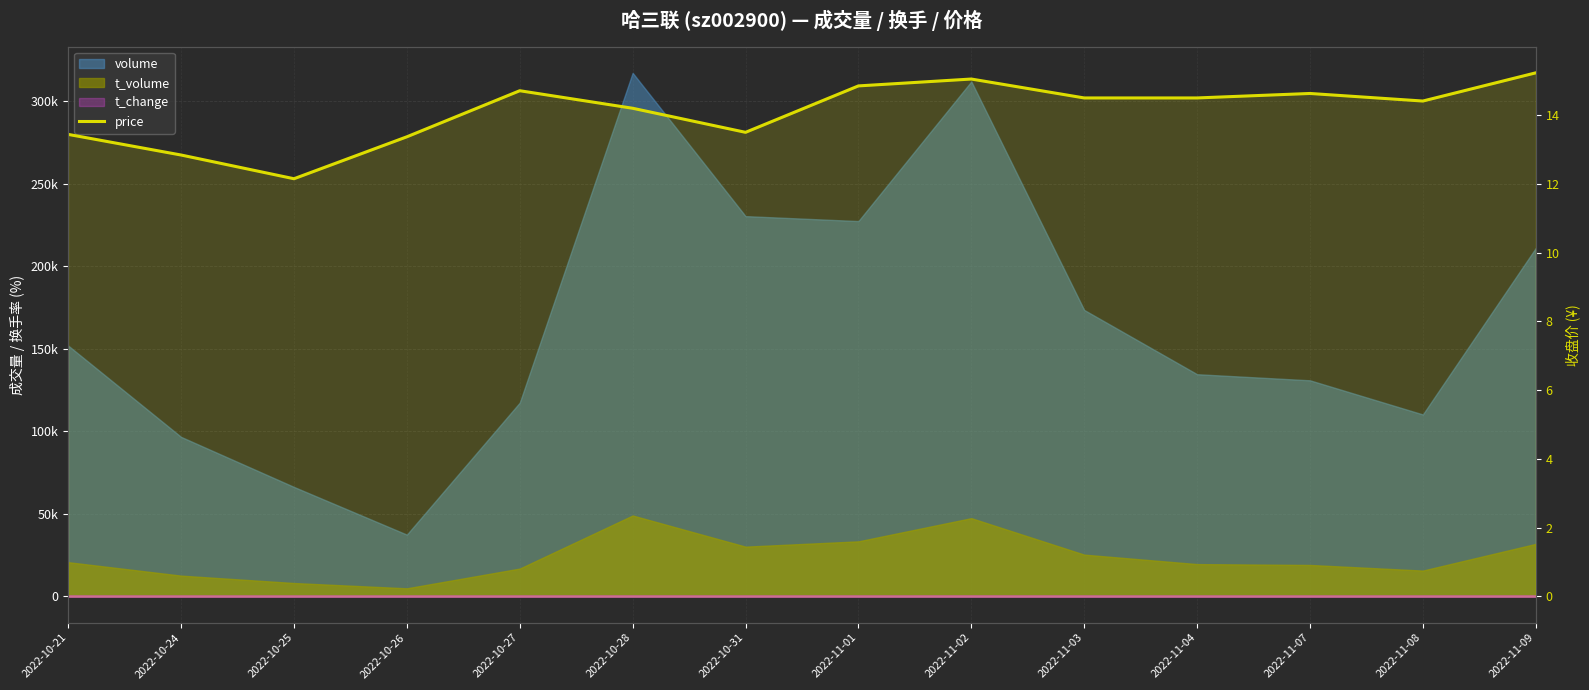

The chart shows a value of 3.9 at 2022-11-09. True or false?

False